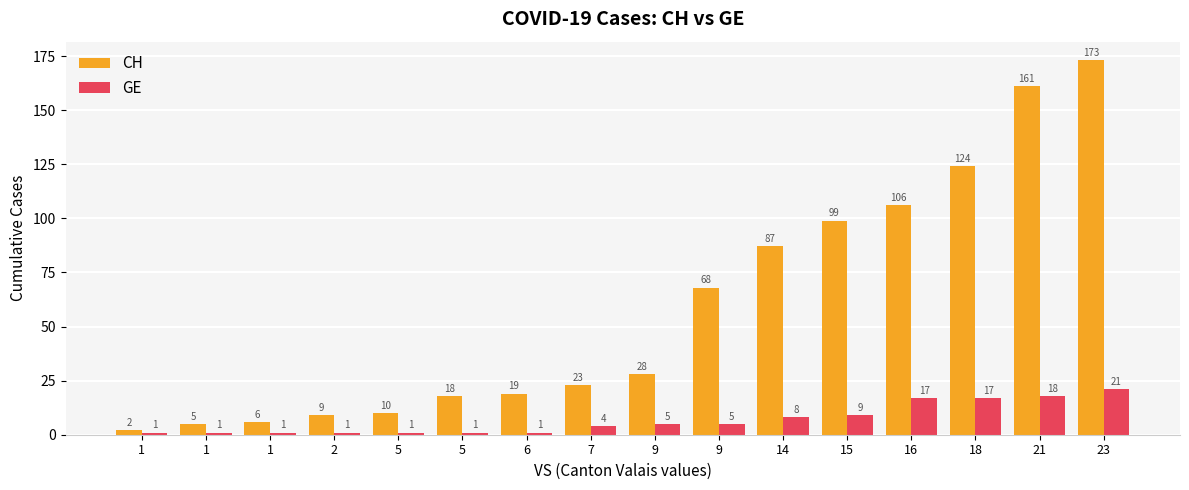

What is the difference between the second highest and second lowest values in the CH series?

156